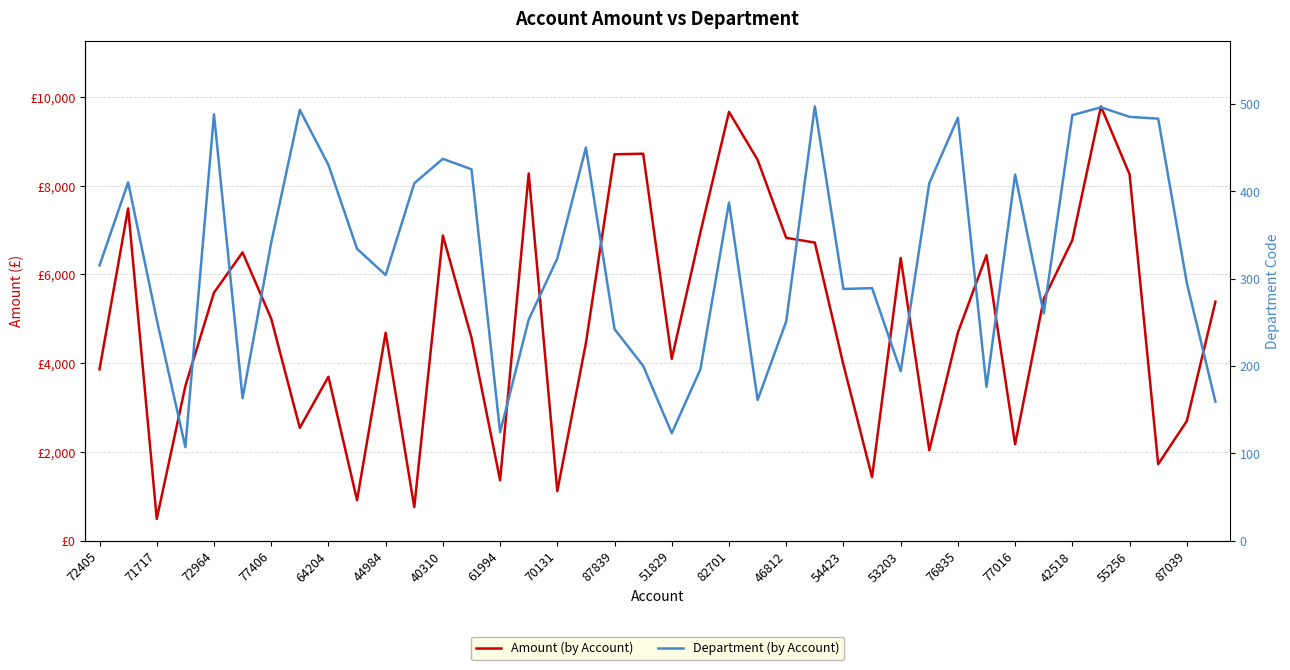

What is the lowest value of the Amount (by Account) series?

489